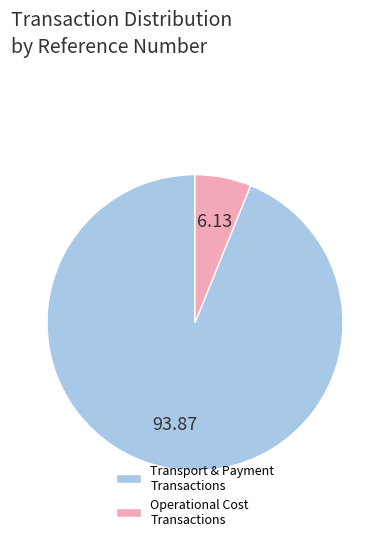

Count the number of slices in the pie.

2